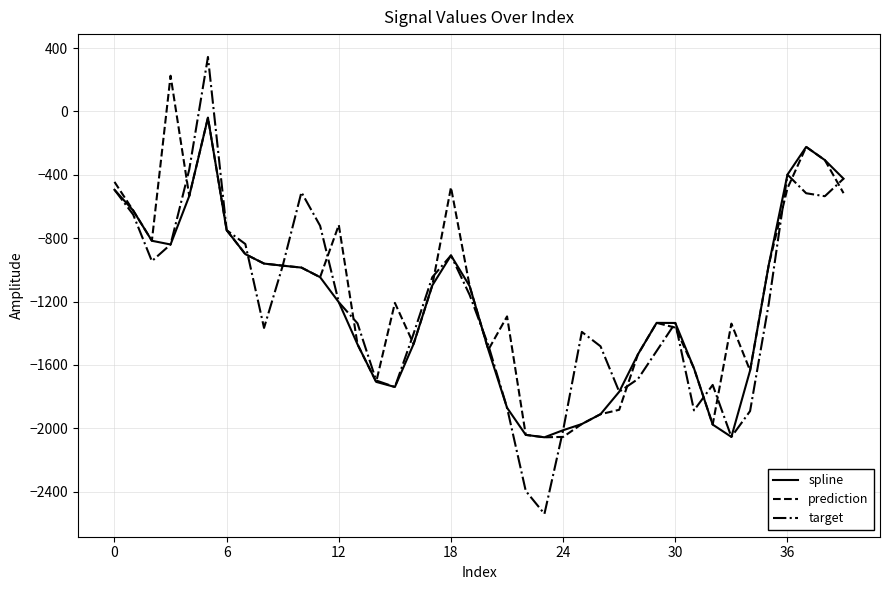

What is the difference between the maximum and minimum values in the target series?

2883.3